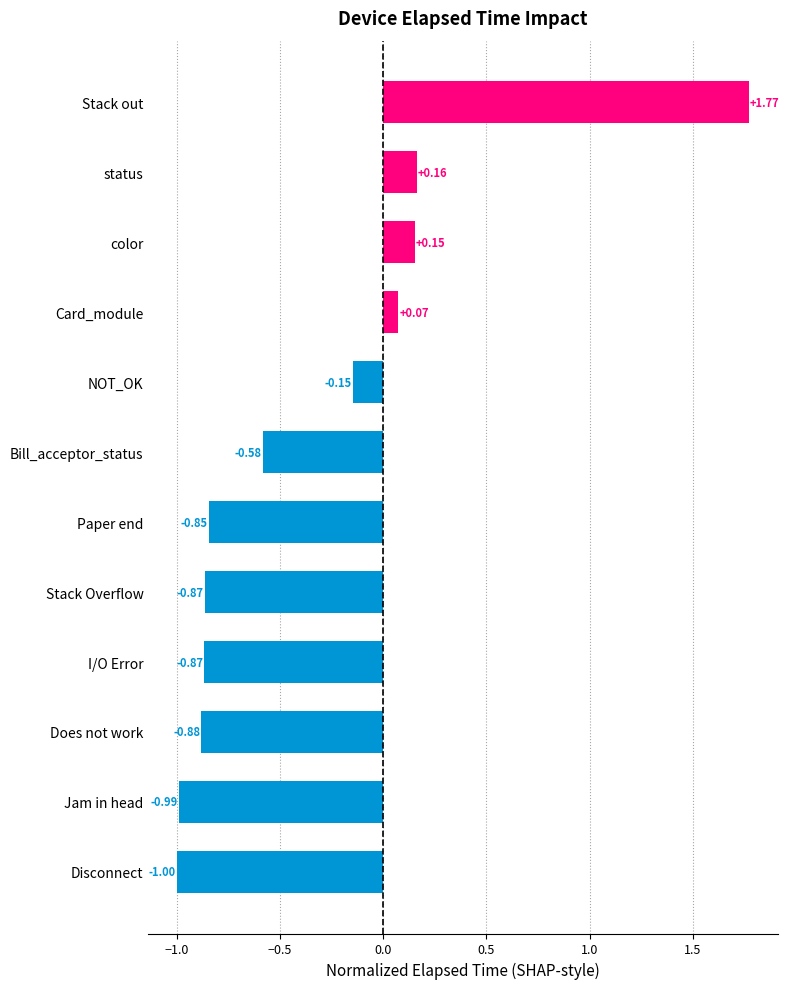

What is the difference between the second highest and minimum values?

1.2